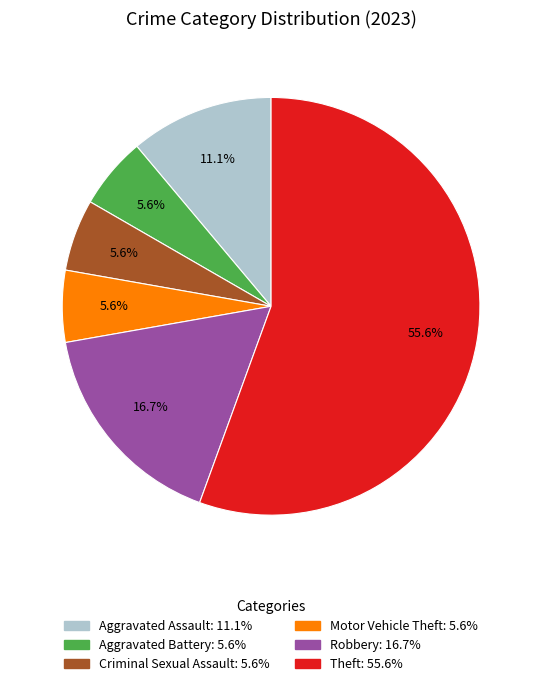

Count the number of slices in the pie.

6